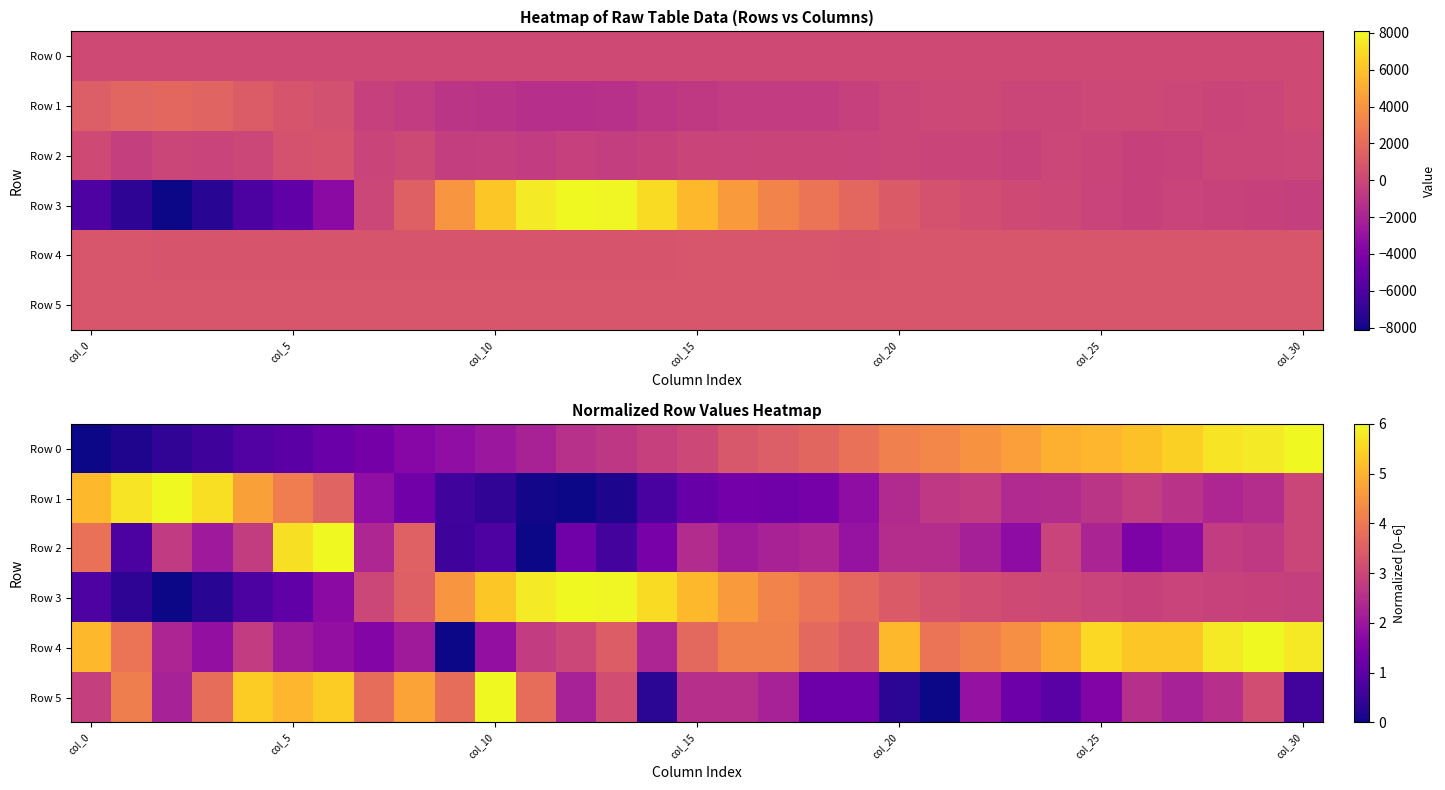

How many values in the Row 1 series exceed 2?

18